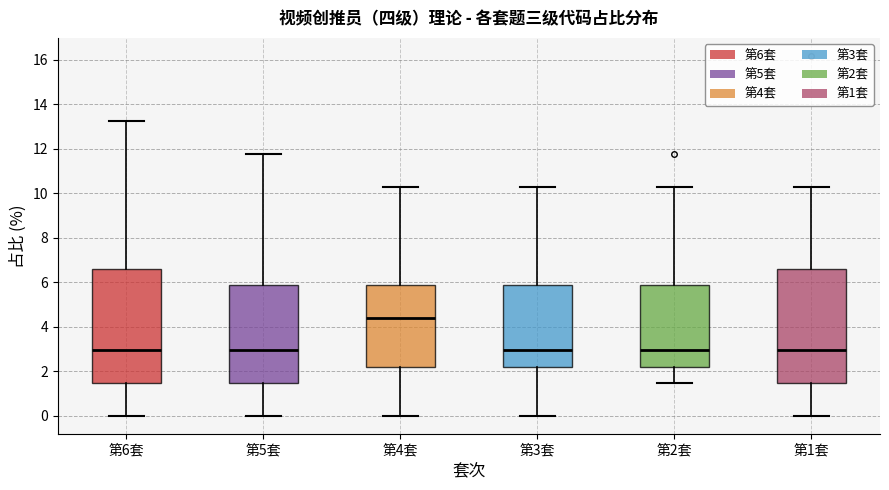

Where is the lower edge of the box for 第6套 on the y-axis? The values are not printed on the chart, so give them approximately, as read against the axis.

1.4